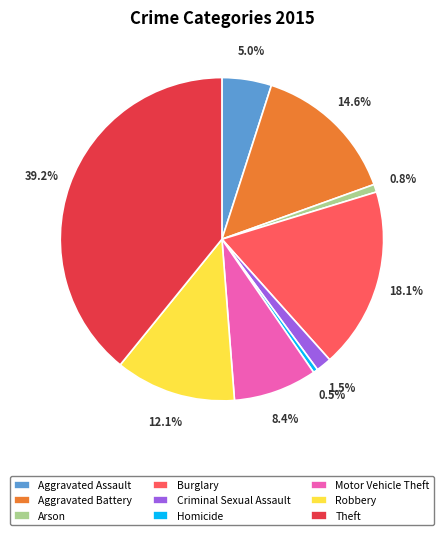

Does Robbery account for over 50% of the chart?

No